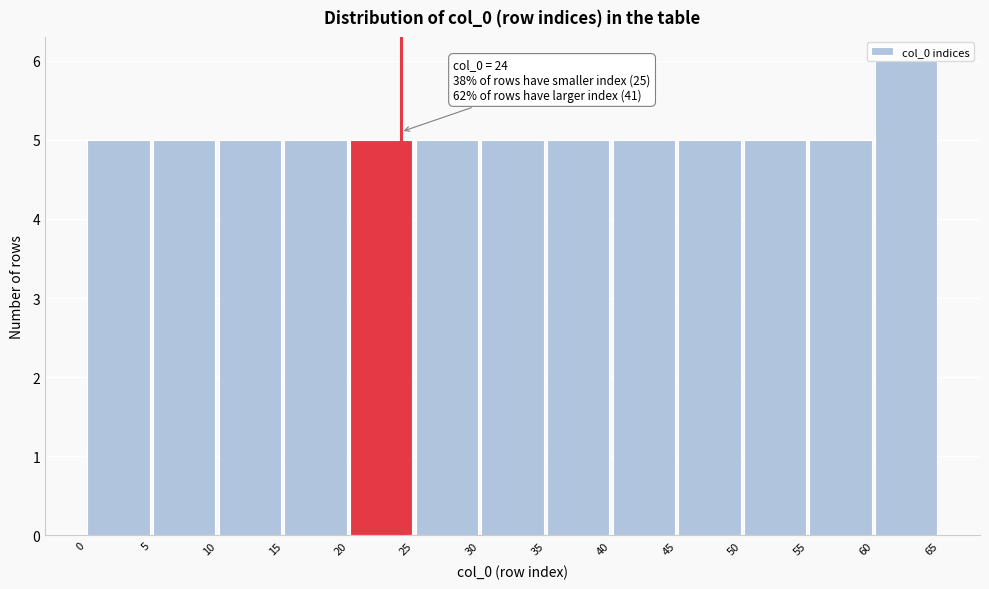

Over which range of the x-axis is the bar tallest?

60 to 65